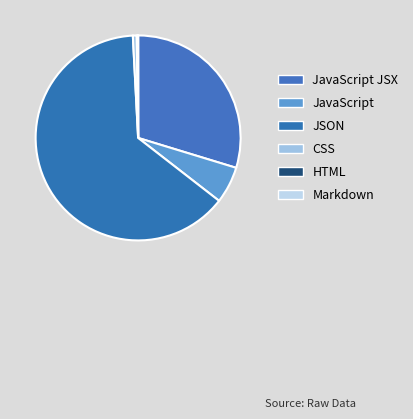

Do JavaScript JSX and CSS together represent more than half of the pie?

No